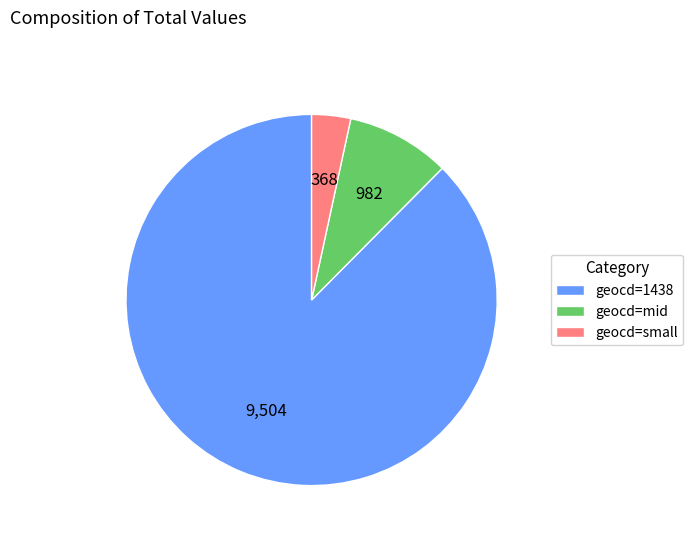

The geocd=1438 slice represents 88% of the pie. True or false?

True